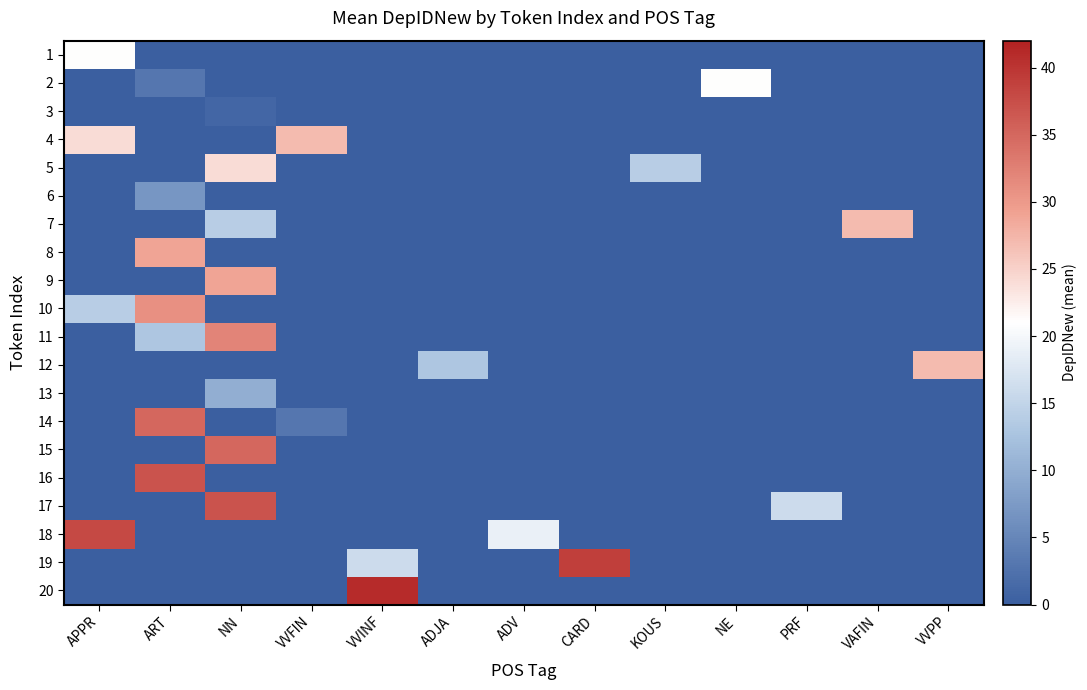

Reading right to left, what are all the values shown in this chart?

1: VVPP=0	VAFIN=0	PRF=0	NE=0	KOUS=0	CARD=0	ADV=0	ADJA=0	VVINF=0	VVFIN=0	NN=0	ART=0	APPR=21
2: VVPP=0	VAFIN=0	PRF=0	NE=21	KOUS=0	CARD=0	ADV=0	ADJA=0	VVINF=0	VVFIN=0	NN=0	ART=3	APPR=0
3: VVPP=0	VAFIN=0	PRF=0	NE=0	KOUS=0	CARD=0	ADV=0	ADJA=0	VVINF=0	VVFIN=0	NN=1	ART=0	APPR=0
4: VVPP=0	VAFIN=0	PRF=0	NE=0	KOUS=0	CARD=0	ADV=0	ADJA=0	VVINF=0	VVFIN=27	NN=0	ART=0	APPR=24
5: VVPP=0	VAFIN=0	PRF=0	NE=0	KOUS=14	CARD=0	ADV=0	ADJA=0	VVINF=0	VVFIN=0	NN=24	ART=0	APPR=0
6: VVPP=0	VAFIN=0	PRF=0	NE=0	KOUS=0	CARD=0	ADV=0	ADJA=0	VVINF=0	VVFIN=0	NN=0	ART=7	APPR=0
7: VVPP=0	VAFIN=27	PRF=0	NE=0	KOUS=0	CARD=0	ADV=0	ADJA=0	VVINF=0	VVFIN=0	NN=14	ART=0	APPR=0
8: VVPP=0	VAFIN=0	PRF=0	NE=0	KOUS=0	CARD=0	ADV=0	ADJA=0	VVINF=0	VVFIN=0	NN=0	ART=29	APPR=0
9: VVPP=0	VAFIN=0	PRF=0	NE=0	KOUS=0	CARD=0	ADV=0	ADJA=0	VVINF=0	VVFIN=0	NN=29	ART=0	APPR=0
10: VVPP=0	VAFIN=0	PRF=0	NE=0	KOUS=0	CARD=0	ADV=0	ADJA=0	VVINF=0	VVFIN=0	NN=0	ART=31	APPR=14
11: VVPP=0	VAFIN=0	PRF=0	NE=0	KOUS=0	CARD=0	ADV=0	ADJA=0	VVINF=0	VVFIN=0	NN=32	ART=13	APPR=0
12: VVPP=27	VAFIN=0	PRF=0	NE=0	KOUS=0	CARD=0	ADV=0	ADJA=13	VVINF=0	VVFIN=0	NN=0	ART=0	APPR=0
13: VVPP=0	VAFIN=0	PRF=0	NE=0	KOUS=0	CARD=0	ADV=0	ADJA=0	VVINF=0	VVFIN=0	NN=10	ART=0	APPR=0
14: VVPP=0	VAFIN=0	PRF=0	NE=0	KOUS=0	CARD=0	ADV=0	ADJA=0	VVINF=0	VVFIN=3	NN=0	ART=35	APPR=0
15: VVPP=0	VAFIN=0	PRF=0	NE=0	KOUS=0	CARD=0	ADV=0	ADJA=0	VVINF=0	VVFIN=0	NN=35	ART=0	APPR=0
16: VVPP=0	VAFIN=0	PRF=0	NE=0	KOUS=0	CARD=0	ADV=0	ADJA=0	VVINF=0	VVFIN=0	NN=0	ART=37	APPR=0
17: VVPP=0	VAFIN=0	PRF=16	NE=0	KOUS=0	CARD=0	ADV=0	ADJA=0	VVINF=0	VVFIN=0	NN=37	ART=0	APPR=0
18: VVPP=0	VAFIN=0	PRF=0	NE=0	KOUS=0	CARD=0	ADV=19	ADJA=0	VVINF=0	VVFIN=0	NN=0	ART=0	APPR=38
19: VVPP=0	VAFIN=0	PRF=0	NE=0	KOUS=0	CARD=39	ADV=0	ADJA=0	VVINF=16	VVFIN=0	NN=0	ART=0	APPR=0
20: VVPP=0	VAFIN=0	PRF=0	NE=0	KOUS=0	CARD=0	ADV=0	ADJA=0	VVINF=41	VVFIN=0	NN=0	ART=0	APPR=0